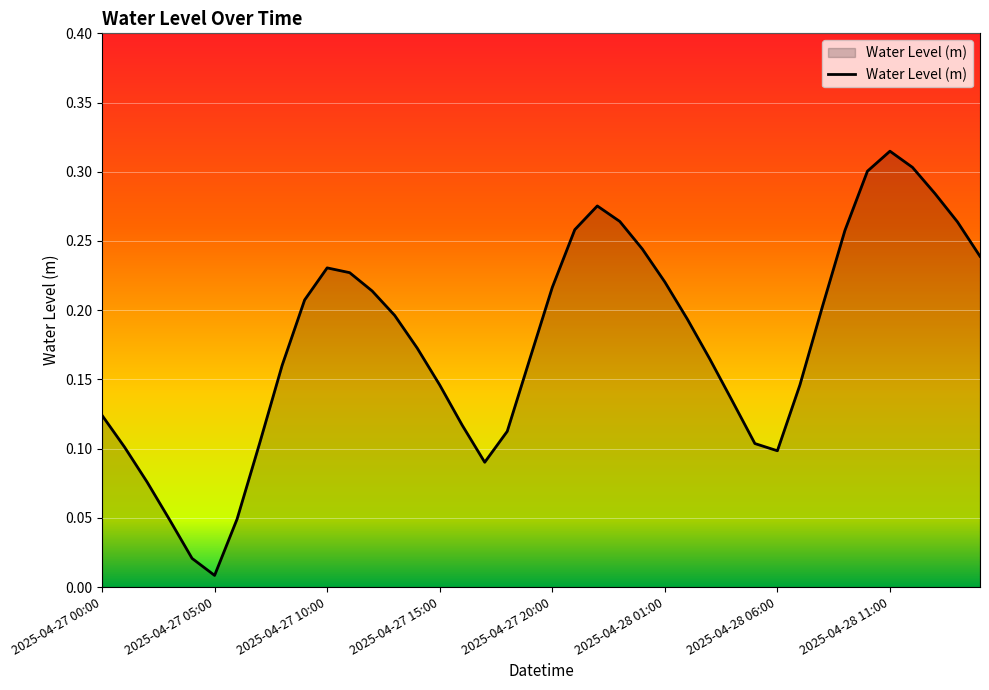

How many lines are shown in the chart?

1